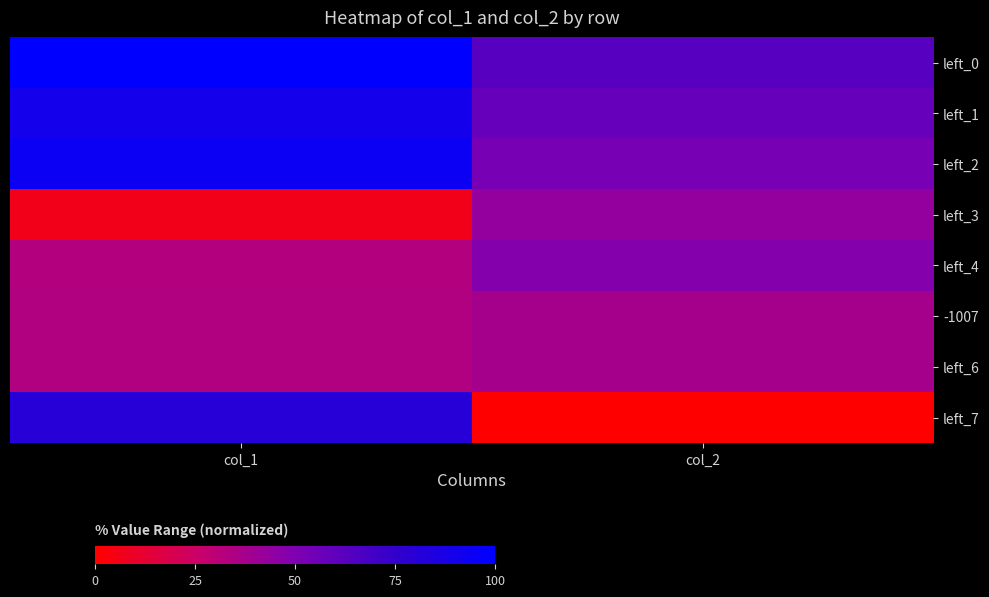

At col_2, list the series in order from smallest to largest.

left_7, -1007, left_6, left_3, left_4, left_2, left_1, left_0